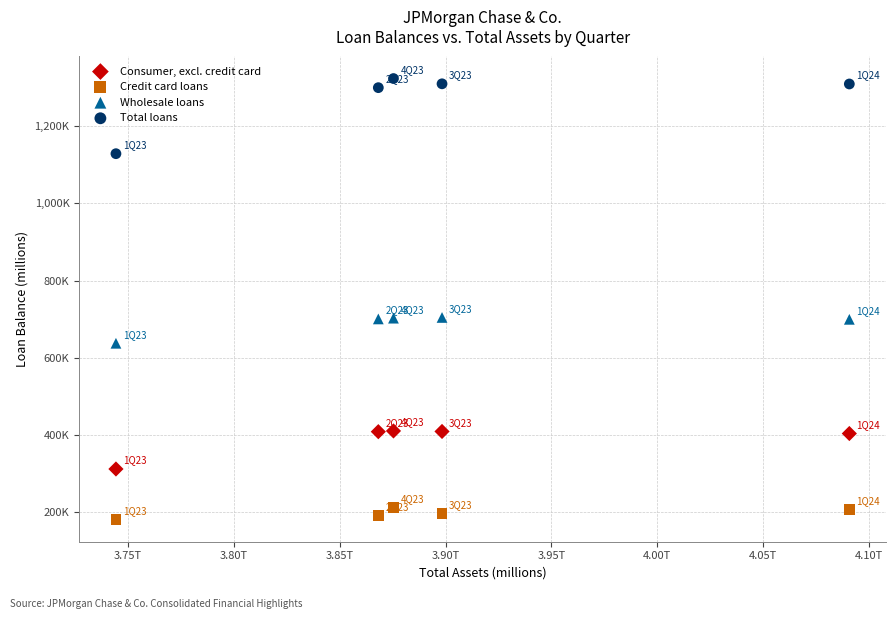

Which series has the largest Y range (max minus min)?

Total loans